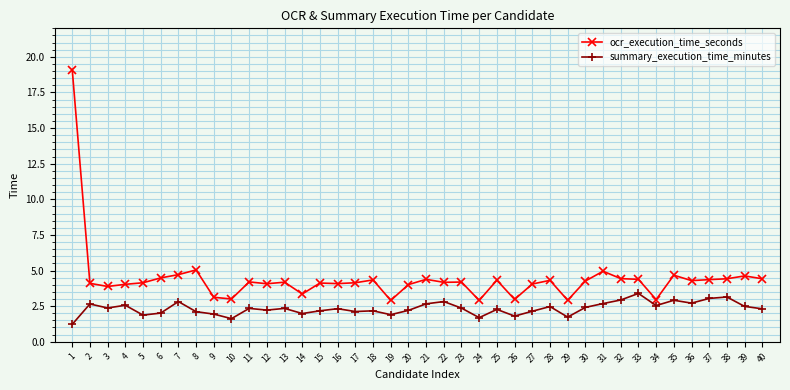

Rank the series by their average value, from highest to lowest.

ocr_execution_time_seconds, summary_execution_time_minutes